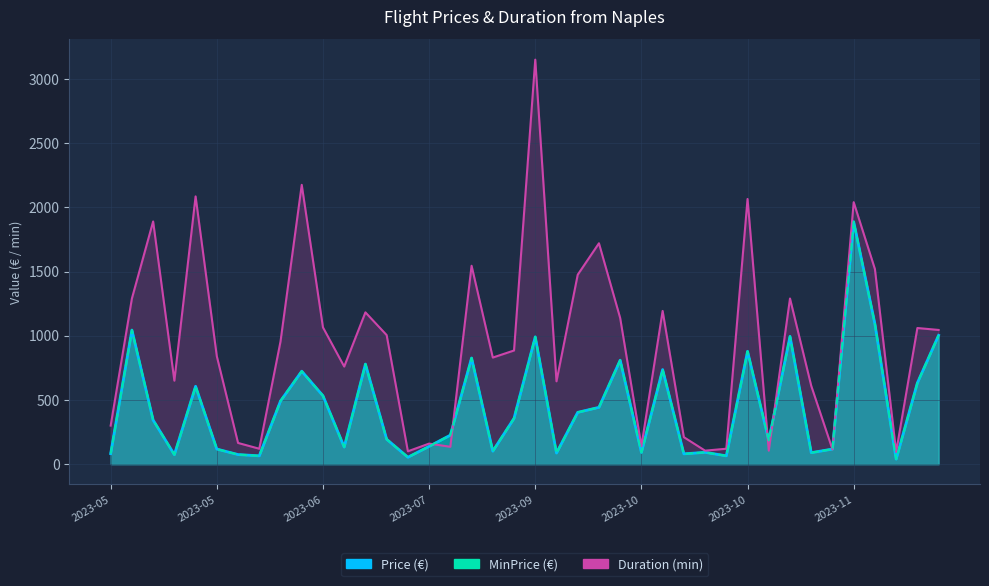

Rank the series by their maximum value, from highest to lowest.

Duration, Price, MinPrice